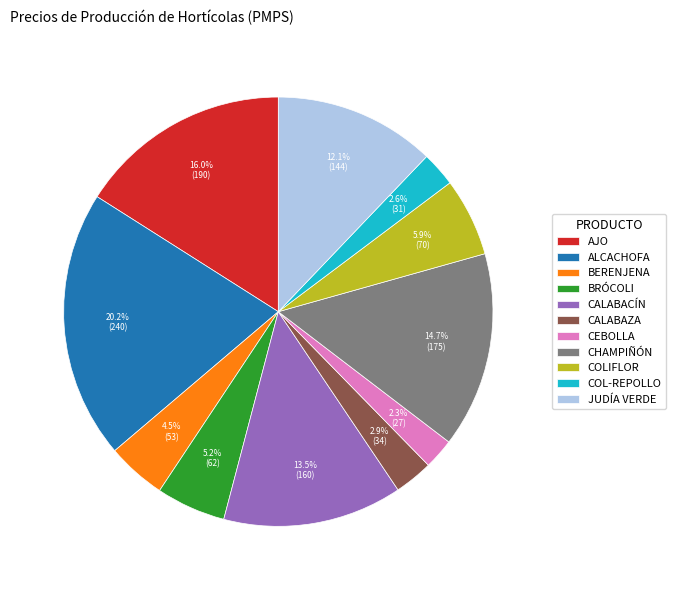

Approximately how many times larger is the value at JUDÍA VERDE compared to BERENJENA?

2.7